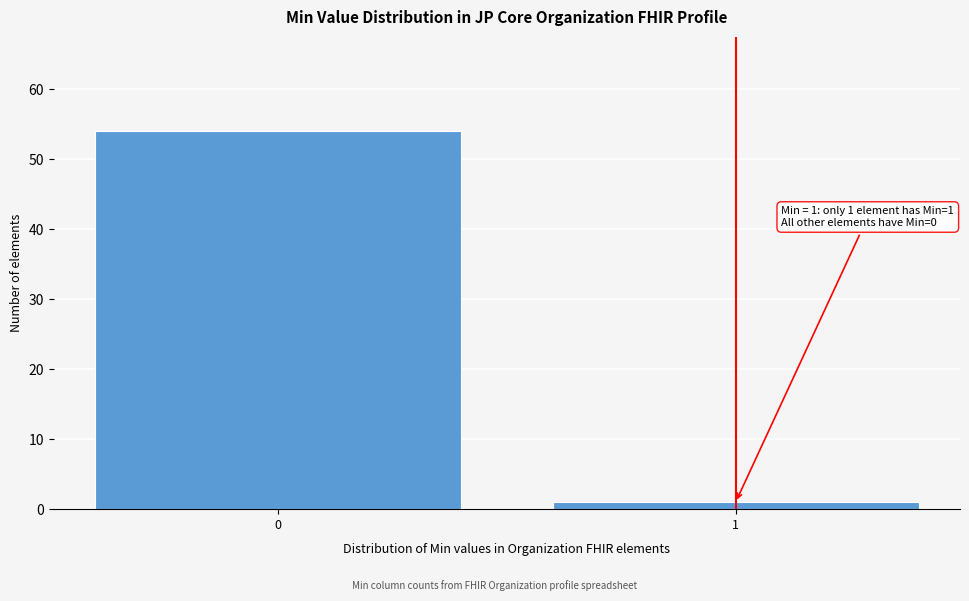

Reading left to right, extract all data points from this chart.

54	1